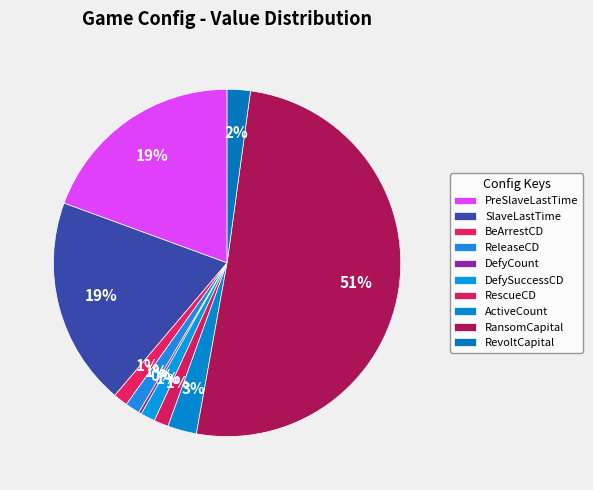

How many slices are in this pie chart?

10